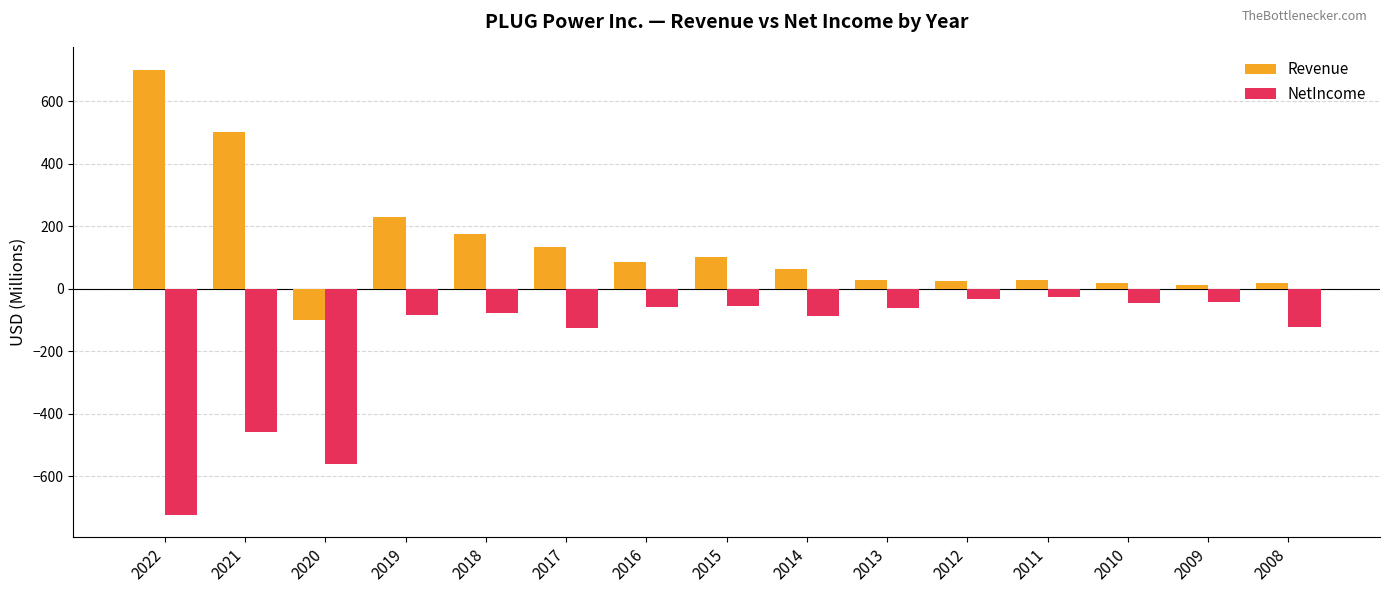

What is the difference between the highest and lowest values at 2014?

152.7